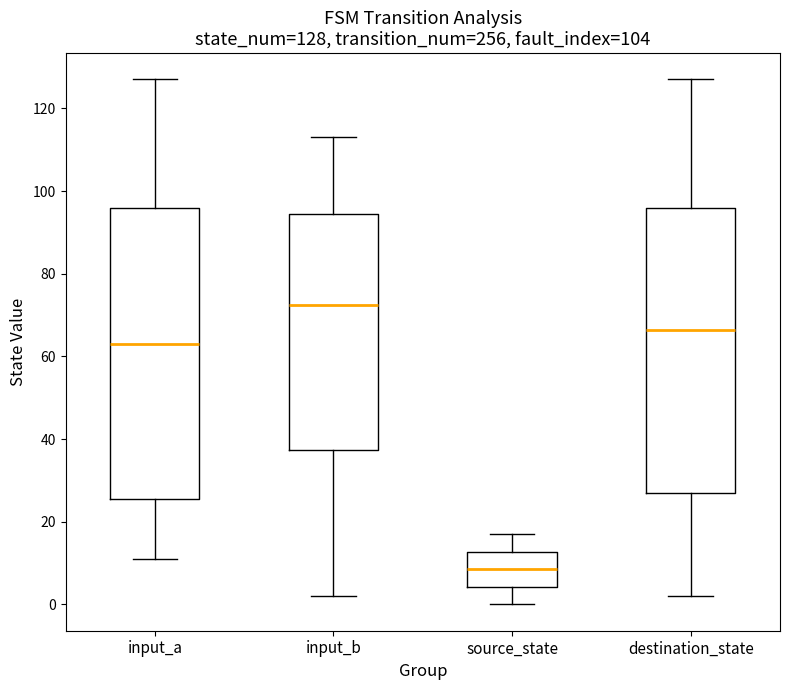

Which box has the lowest median line?

source_state